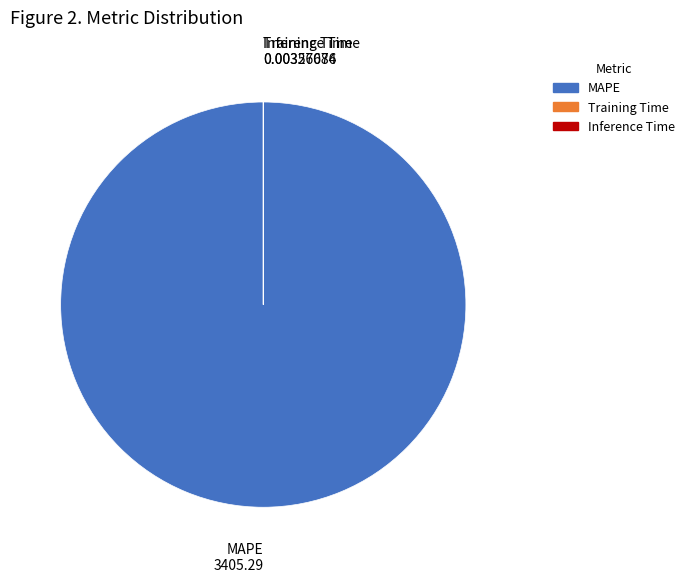

Which slice is the largest?

MAPE